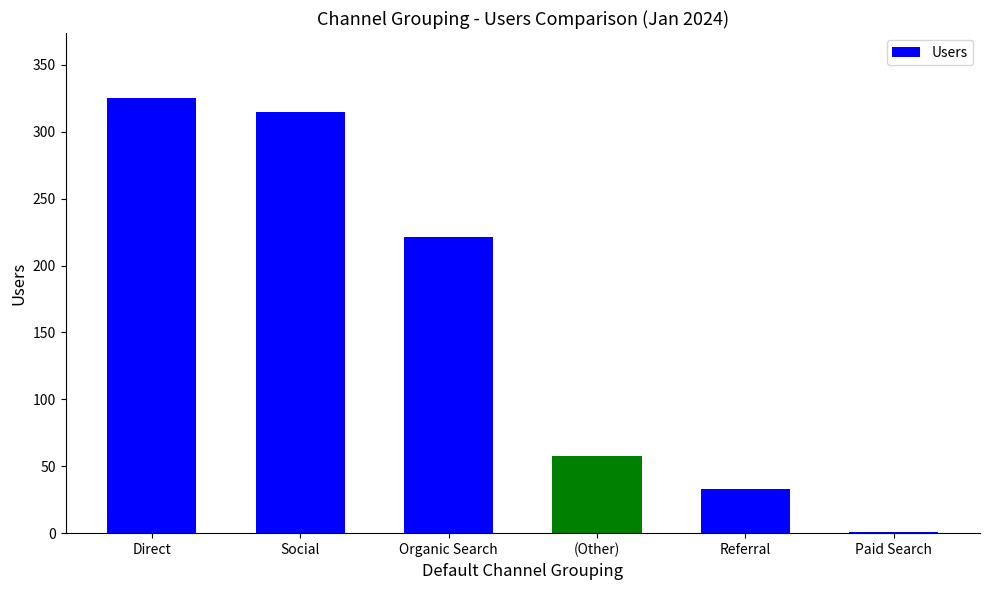

Reading right to left, what are all the values shown in this chart?

1	33	58	221	315	325